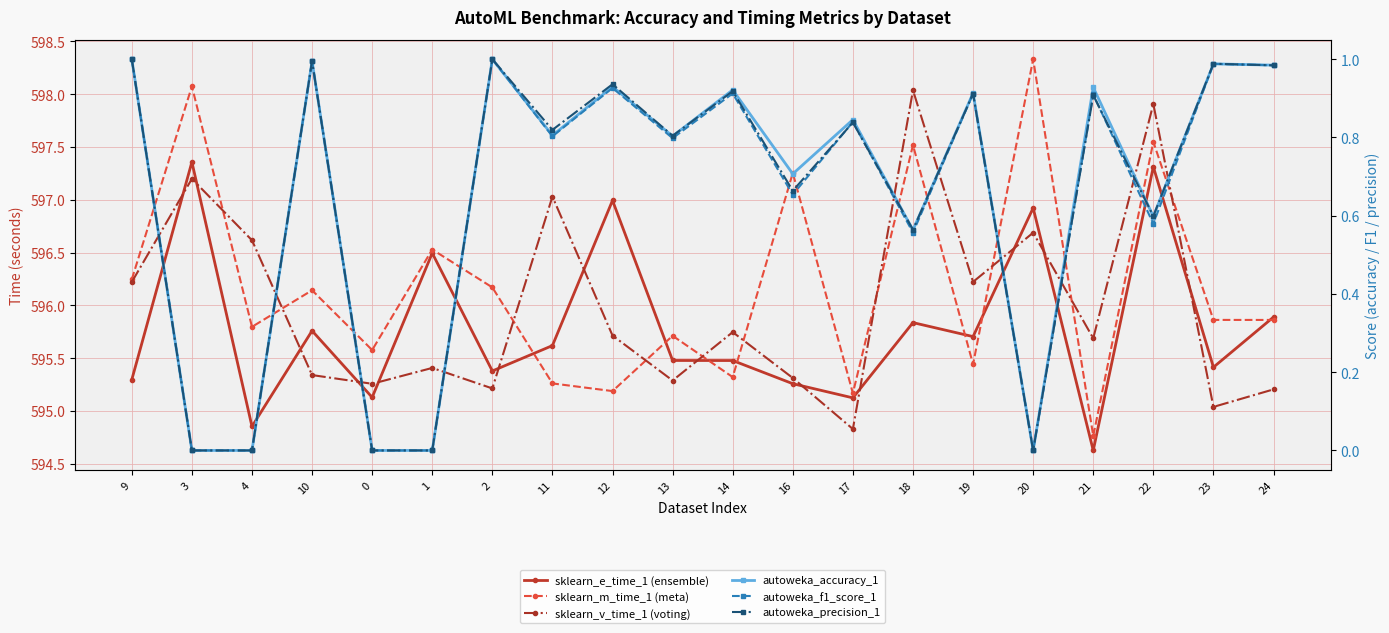

Which series changed the most between 13 and 20?

sklearn_m_time_1 (meta)